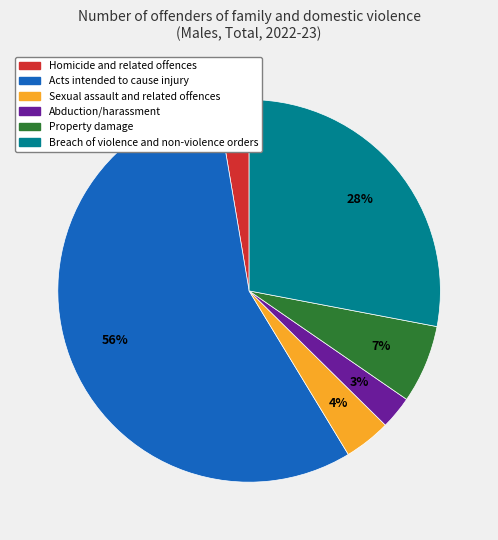

Does any single category account for the majority?

Yes